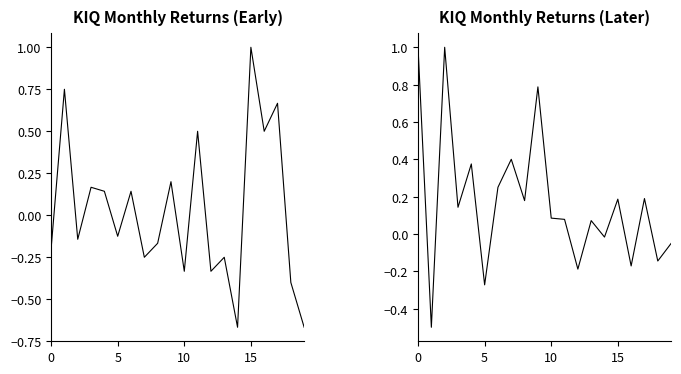

Is it true that KIQ later equals -0.1 at 18?

False